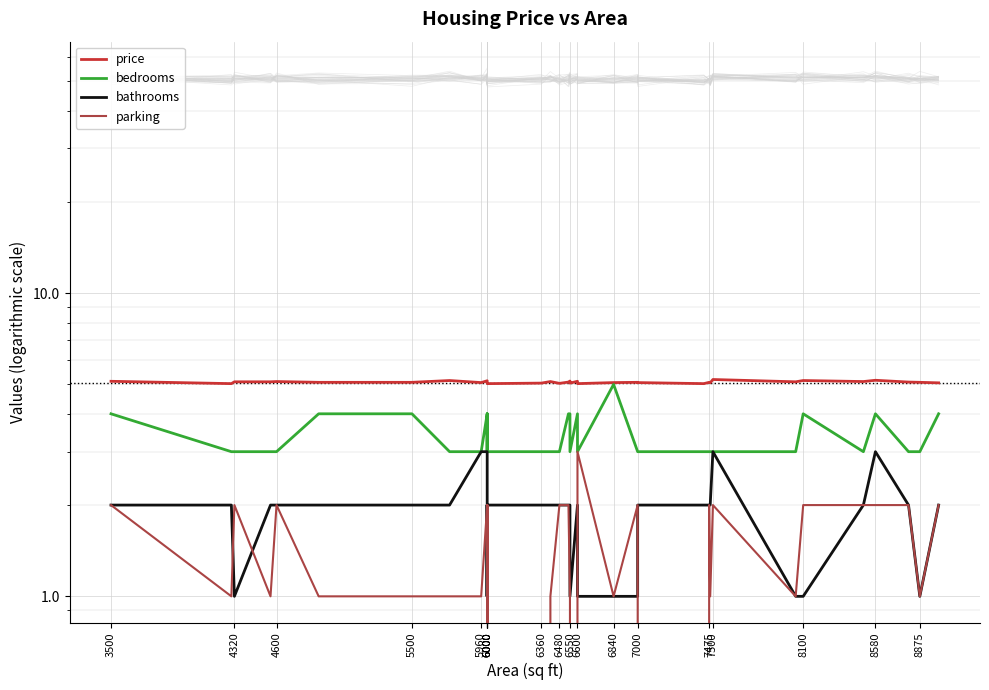

True or false: price has more than 2 points higher than both neighbors.

True